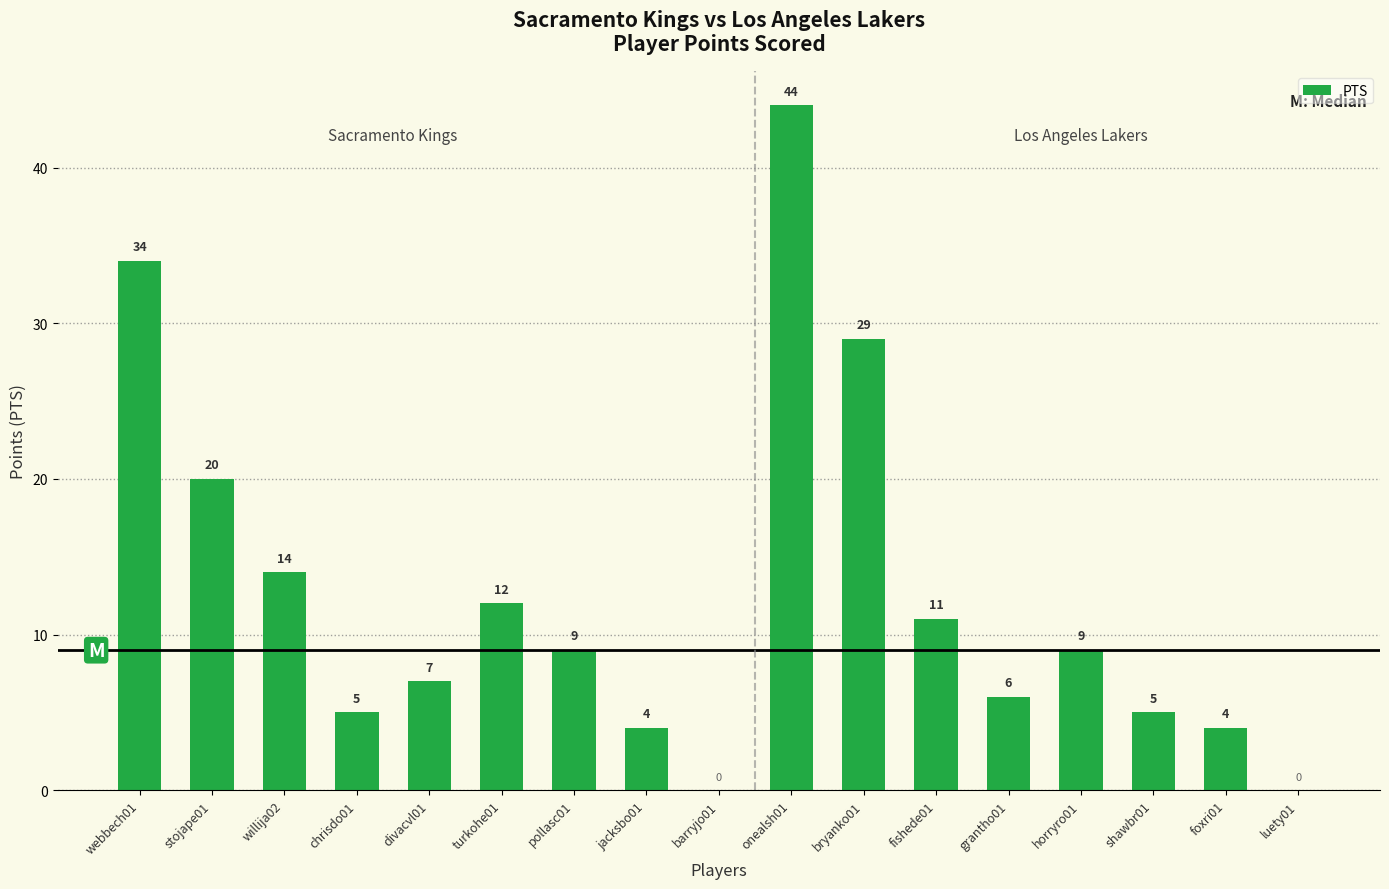

At which label does the data first exceed 9?

webbech01